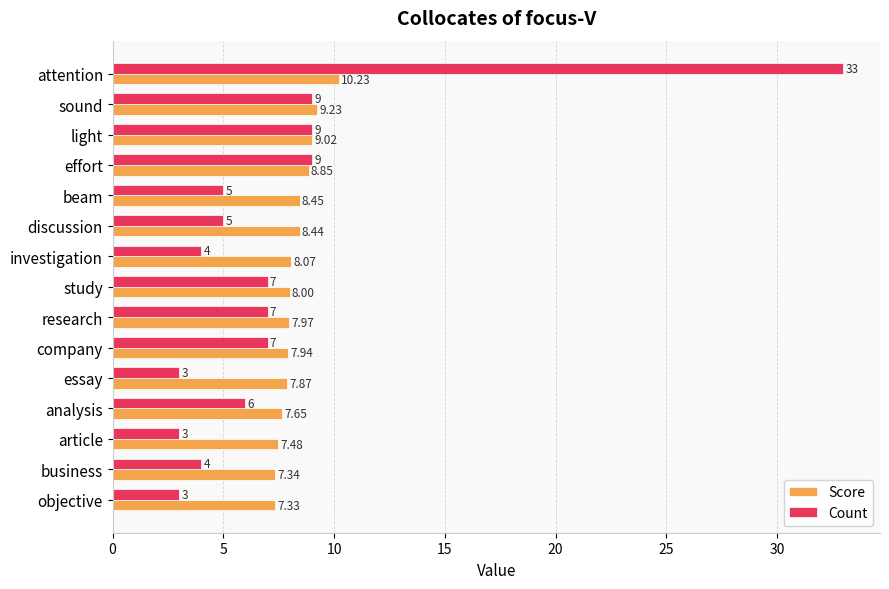

Where is Score nearest to the value 8?

study